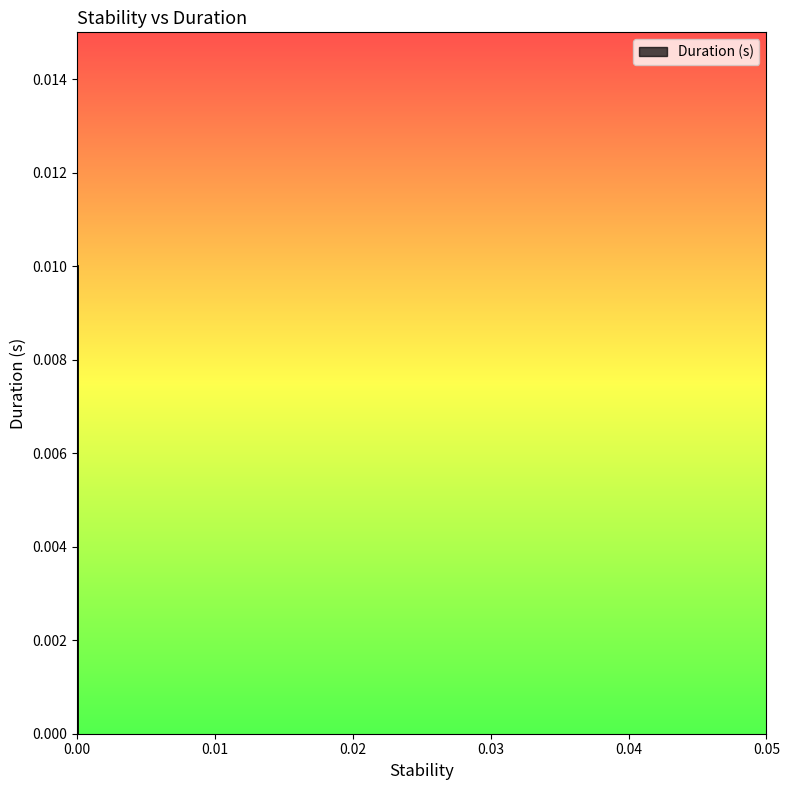

Is it true that the value at 0.0 is 0.0?

False